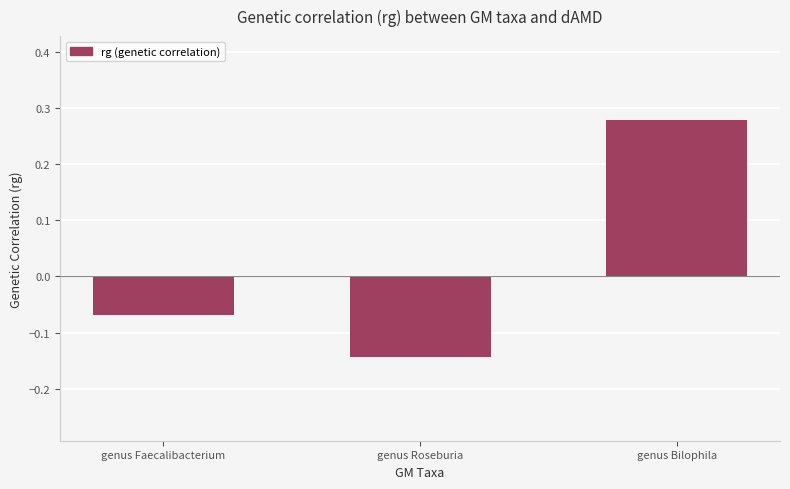

Does the chart contain any negative values?

Yes